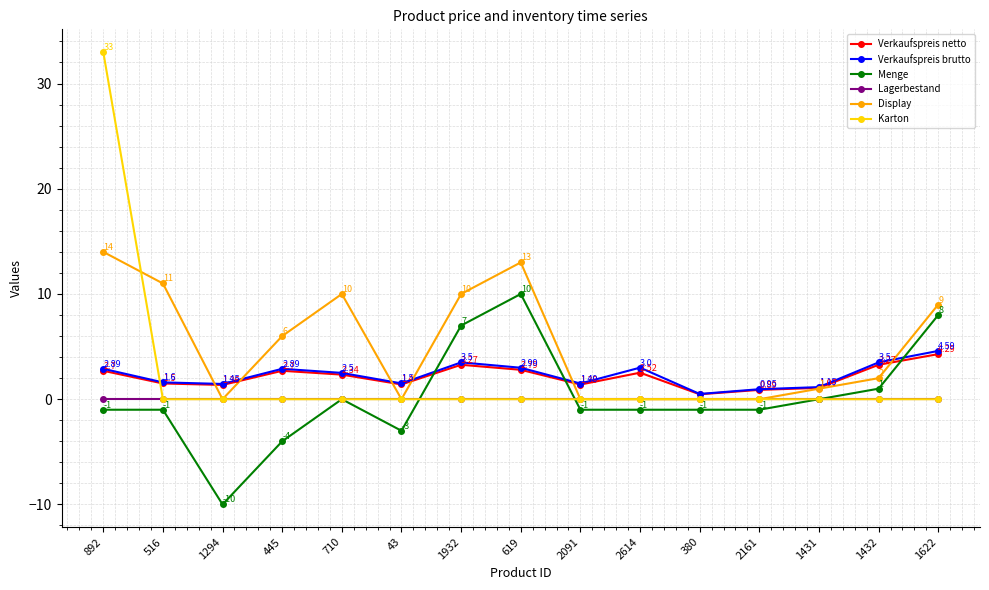

Count the number of data series in this chart.

6